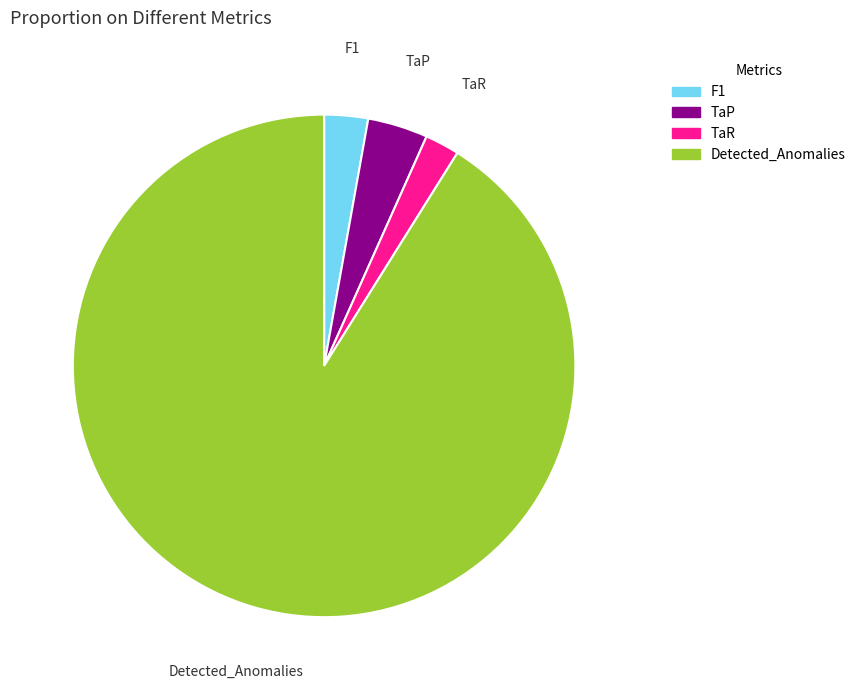

What is the majority slice?

Detected_Anomalies